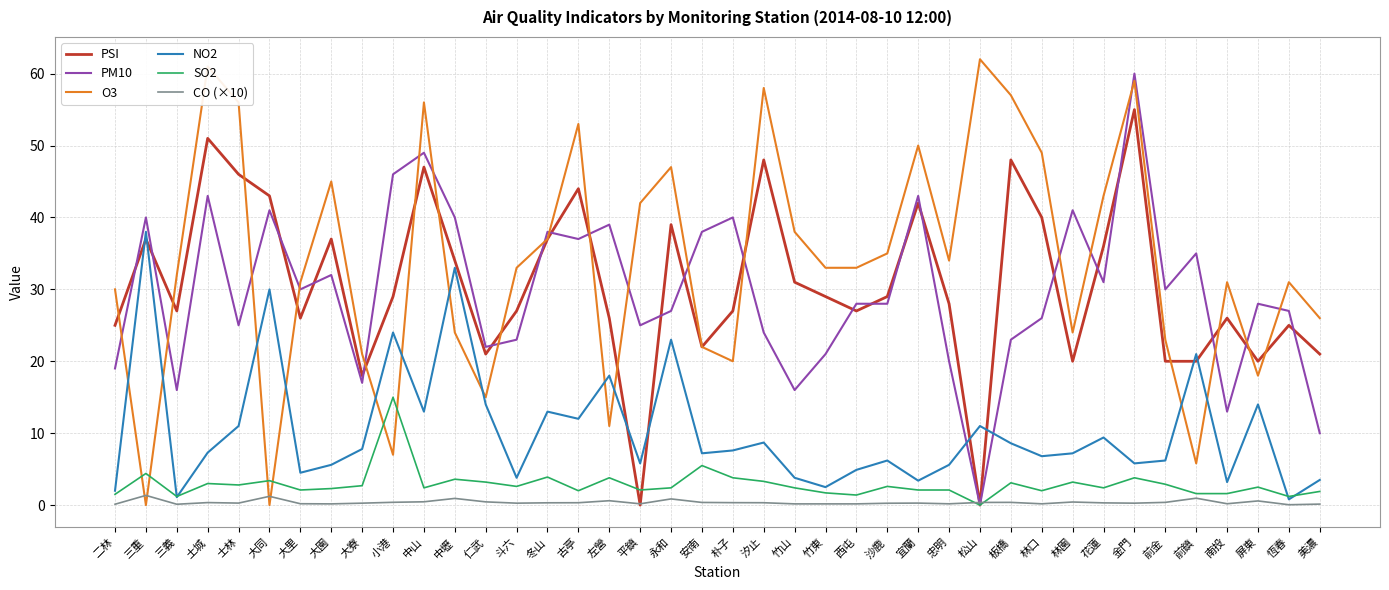

Is the value of PM10 at 南投 greater than the value of O3 at 二林?

No